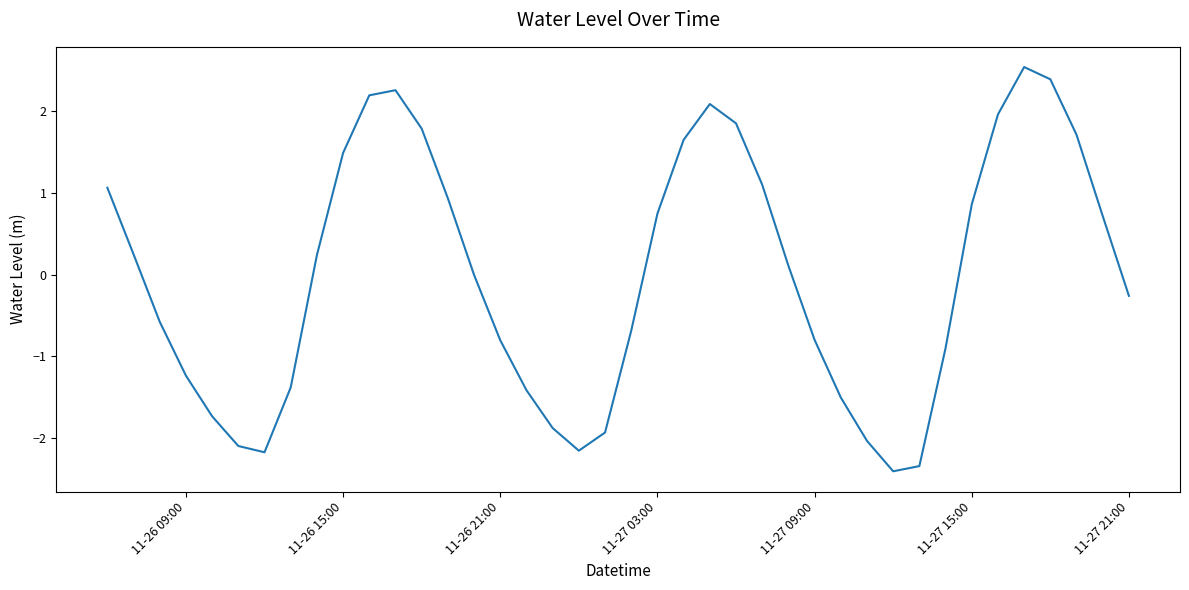

What is the maximum value shown in the chart?

2.5